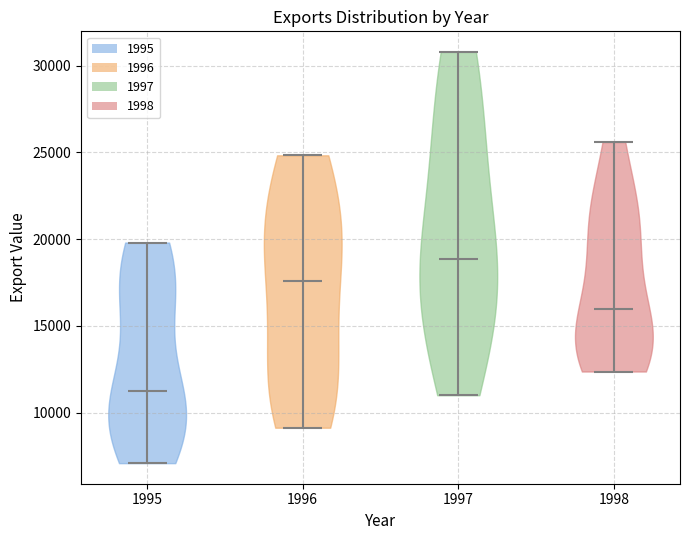

Reading left to right, read every violin against the y-axis: where its median line is, and the lowest and highest points it reaches. The values are not printed on the chart, so give them approximately, as read against the axis.

1995: median line 11500, lowest point 7000, highest point 20000
1996: median line 17500, lowest point 9000, highest point 25000
1997: median line 19000, lowest point 11000, highest point 31000
1998: median line 16000, lowest point 12500, highest point 25500